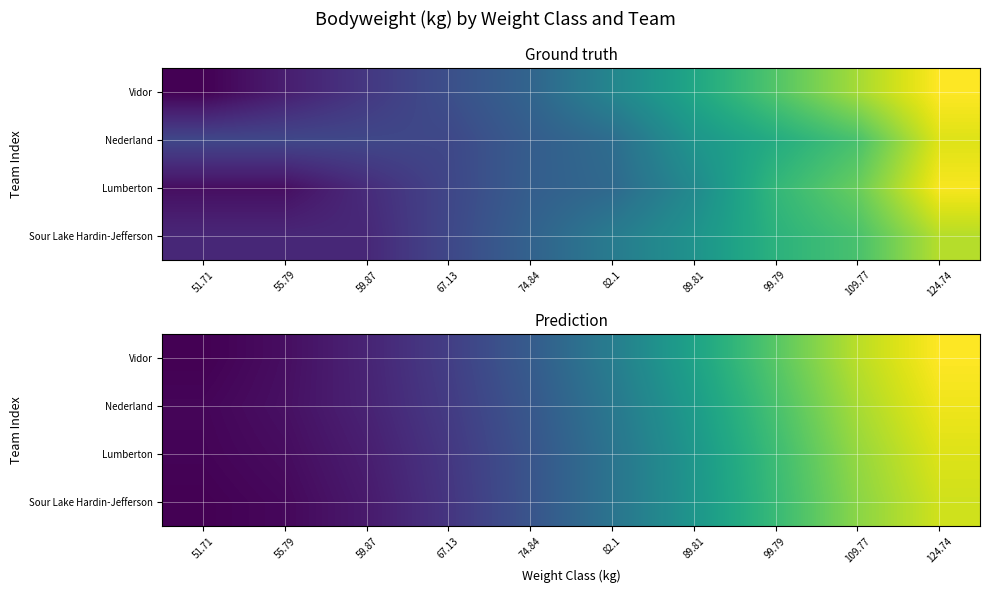

The value of Sour Lake Hardin-Jefferson at 109.77 is 105.6. True or false?

True